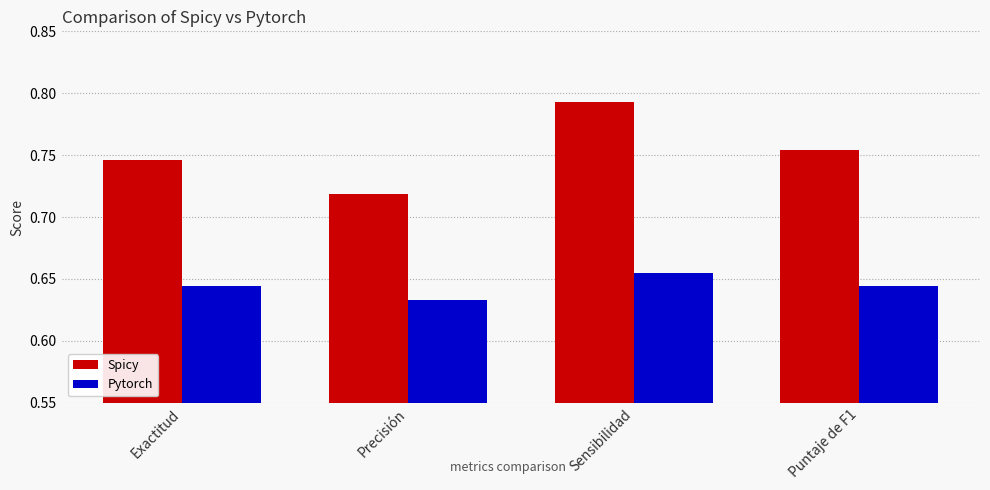

Rank the series by their average value, from highest to lowest.

Spicy, Pytorch